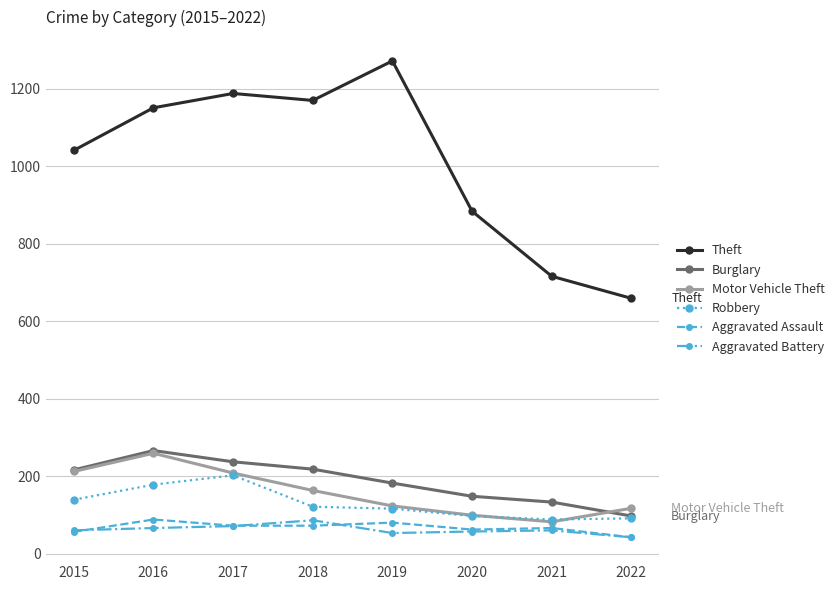

Is this an area chart (filled region under the line)?

No